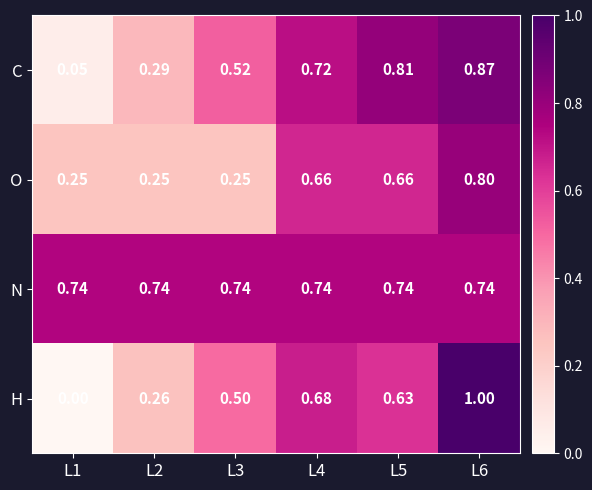

What is the spread (max minus min) of values at L3?

0.5